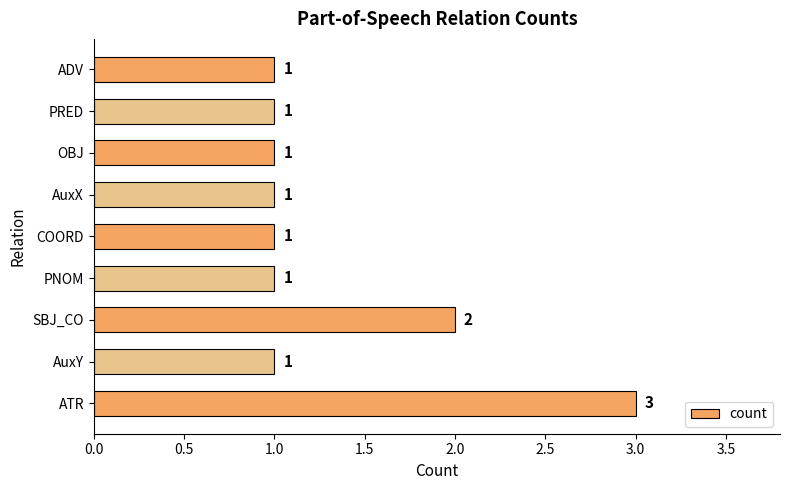

At which label is the value closest to 2?

SBJ_CO